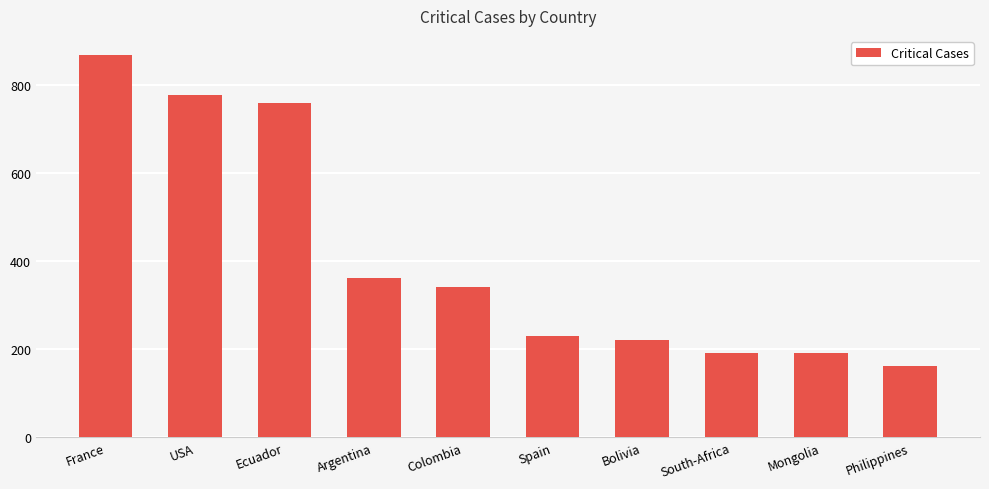

Reading left to right, list all the values displayed in this chart.

France=869	USA=779	Ecuador=759	Argentina=363	Colombia=342	Spain=231	Bolivia=220	South-Africa=192	Mongolia=192	Philippines=162